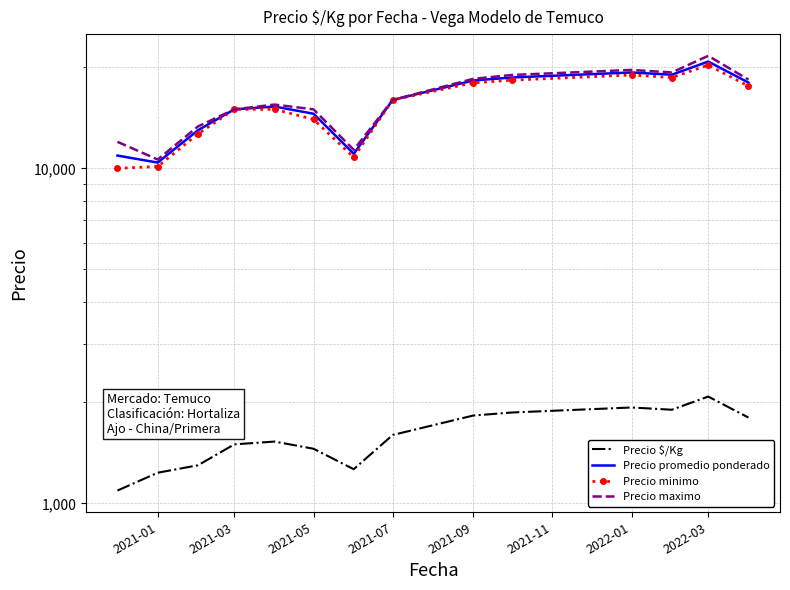

Rank the series at 2021-01 from highest to lowest value.

Precio maximo, Precio promedio ponderado, Precio minimo, Precio $/Kg